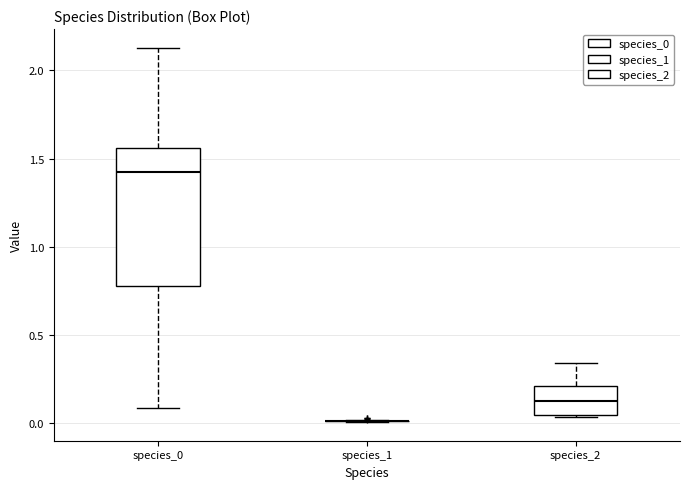

Reading left to right, transcribe this box plot: for each box, give where its median line is, the range the box spans, and where its two whiskers end, as read against the y-axis. The values are not printed on the chart, so give them approximately, as read against the axis.

species_0: median 1.40, box 0.80 to 1.55, whiskers 0.10 to 2.15
species_1: box collapsed to a line at 0.00, whiskers 0.00 to 0.00
species_2: median 0.15, box 0.05 to 0.20, whiskers 0.05 to 0.35